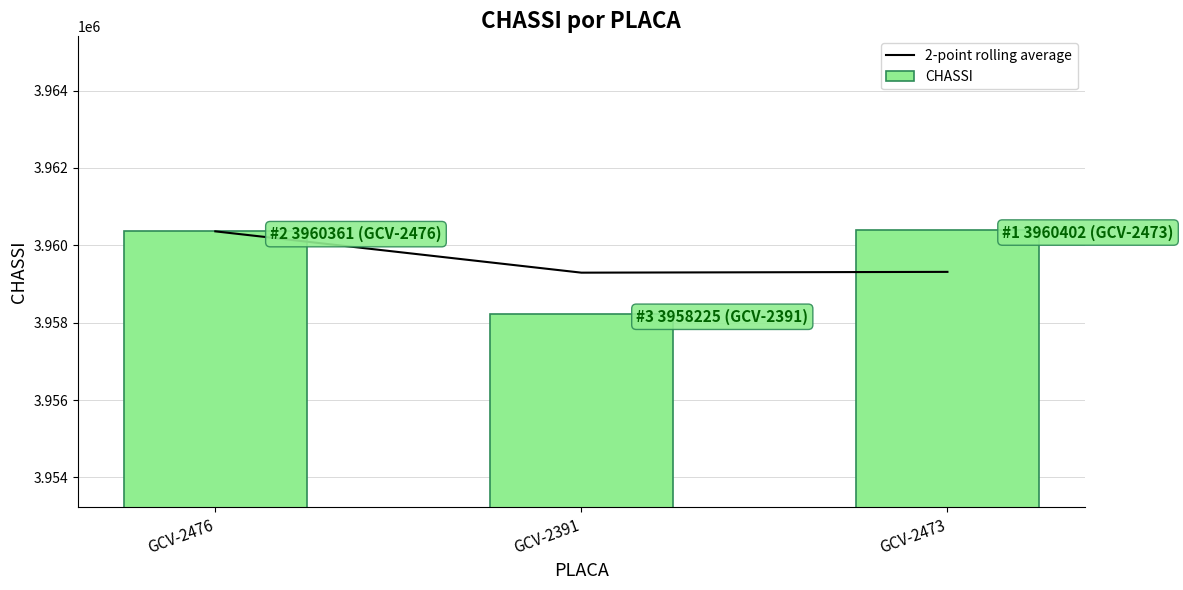

Rank the series by their maximum value, from lowest to highest.

2-point rolling average, CHASSI